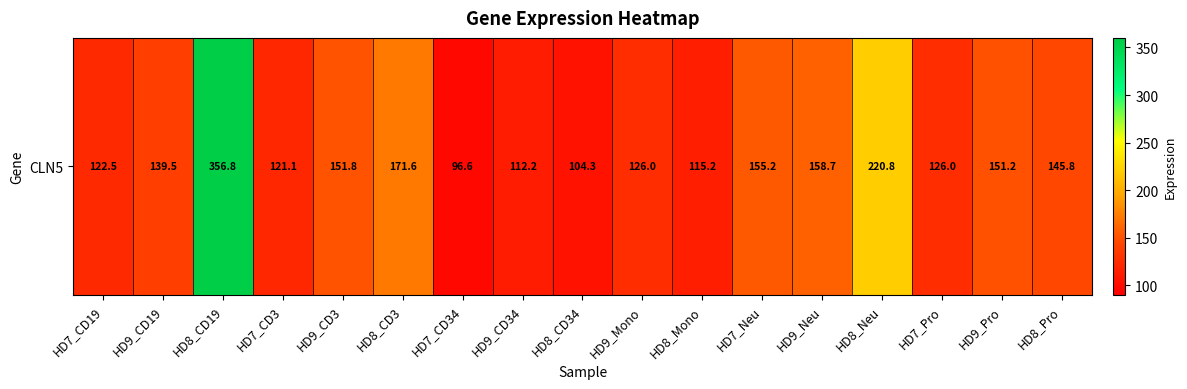

Which has a higher value, HD9_Neu or HD8_CD19?

HD8_CD19